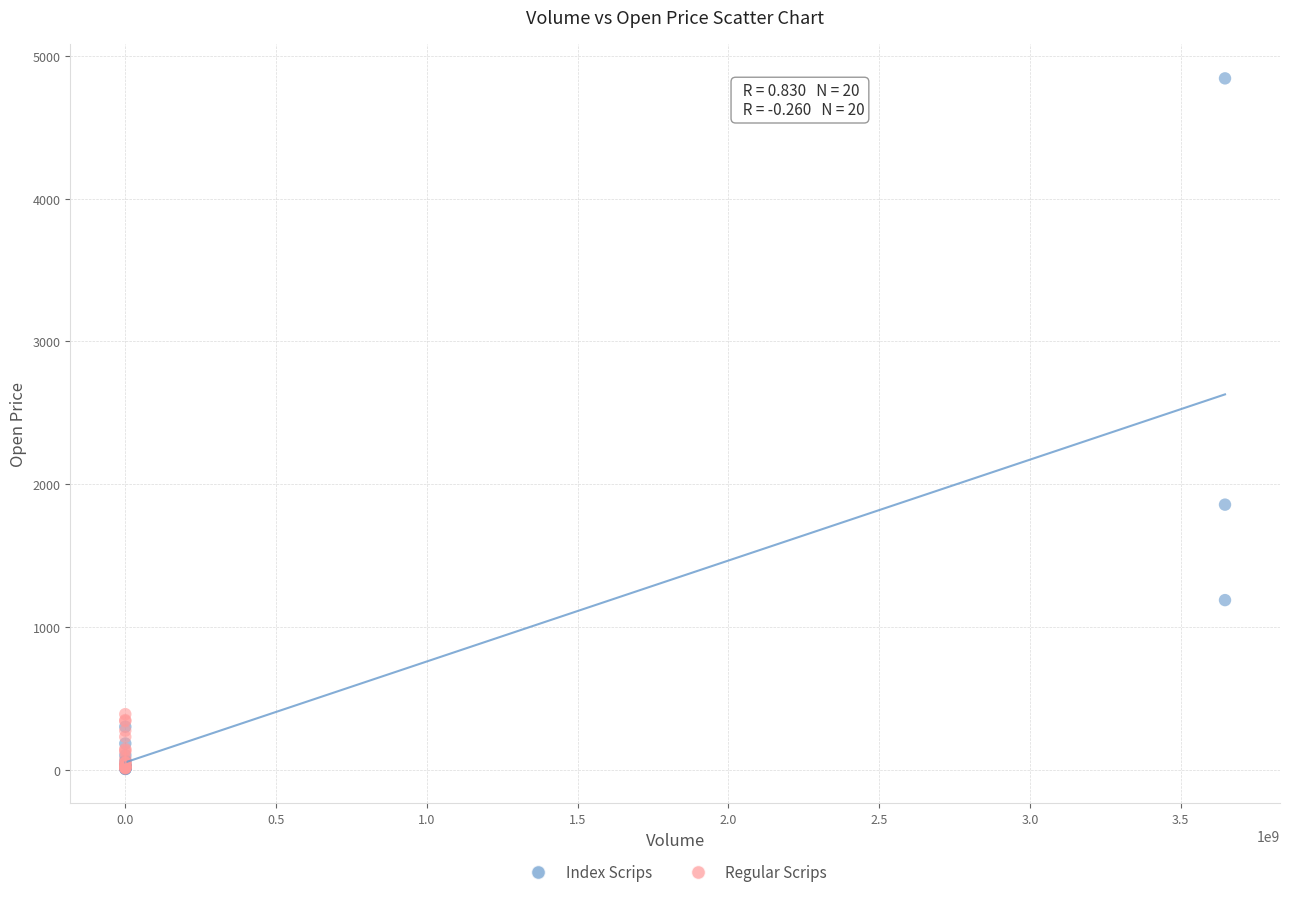

Which series has the largest Y range (max minus min)?

Index Scrips